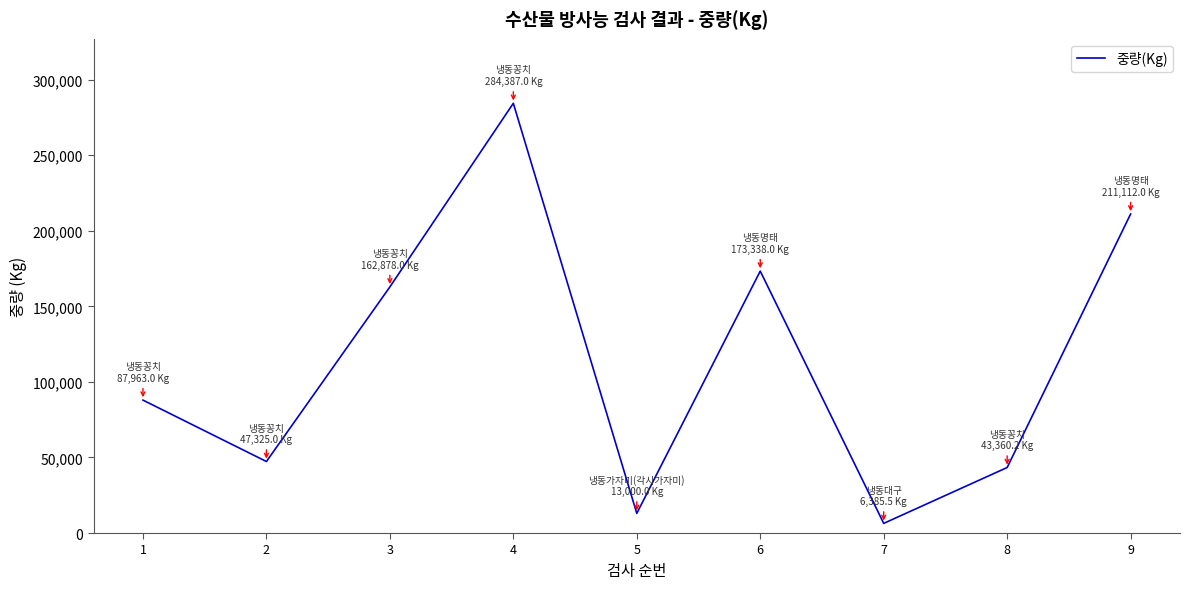

What is the sum of the values at 3 and 2?

210203.0